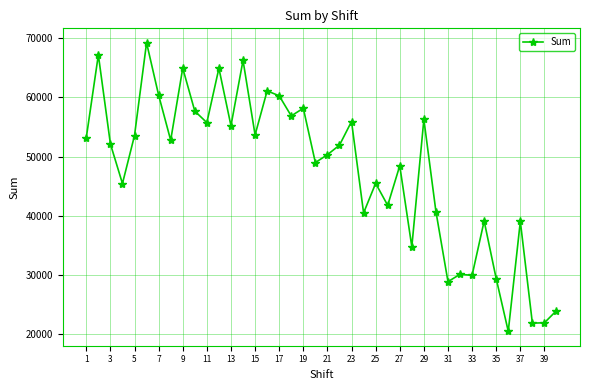

True or false: there are more than 0 points higher than both neighbors.

True